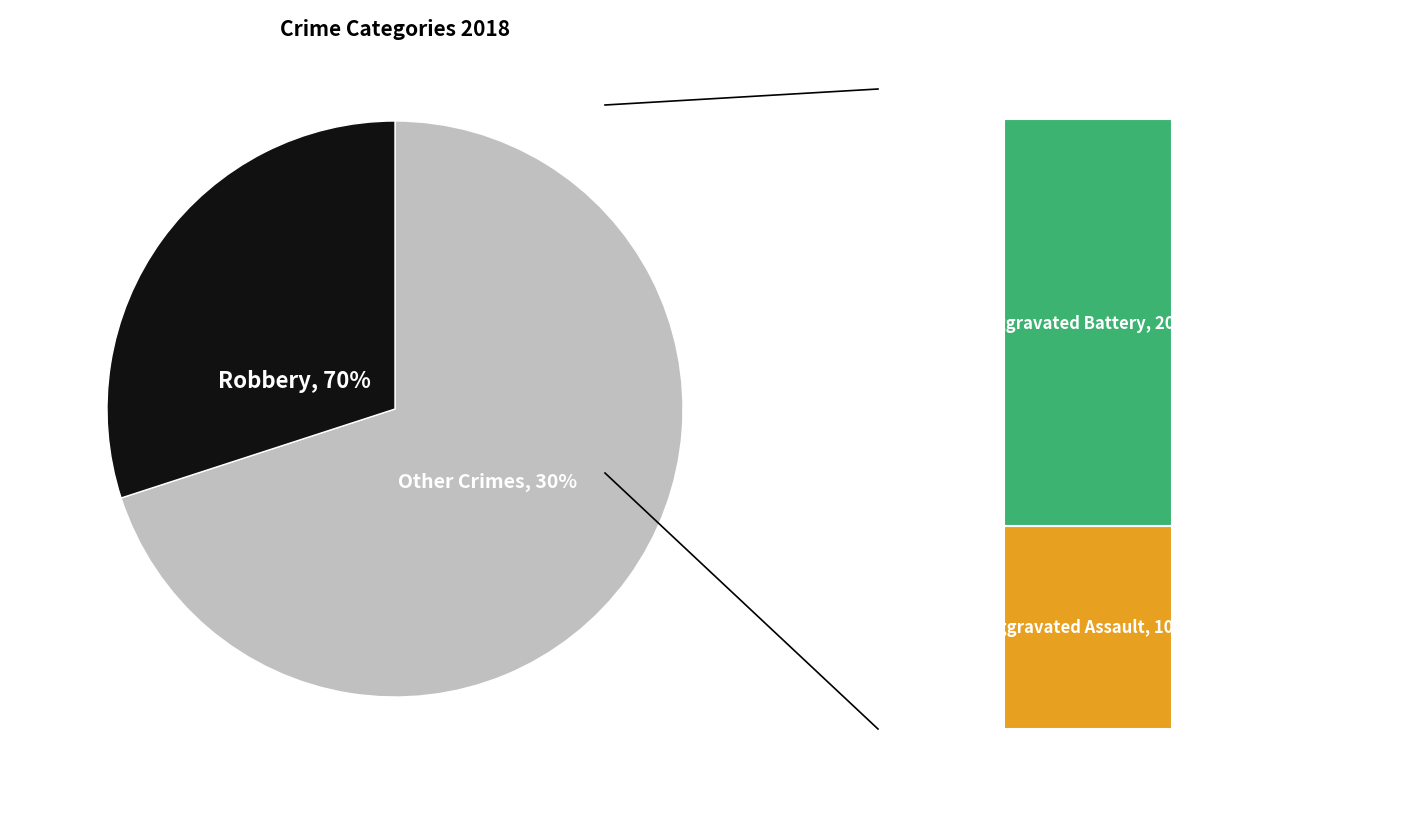

What percentage is the Aggravated Battery slice, to the nearest percent?

20%